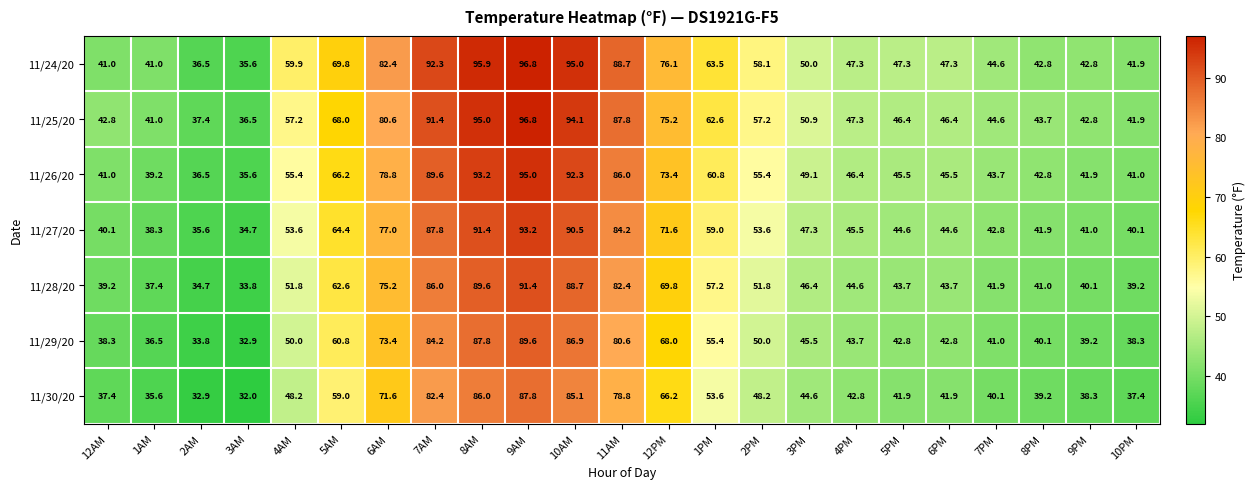

At how many categories does at least one series exceed 96?

1